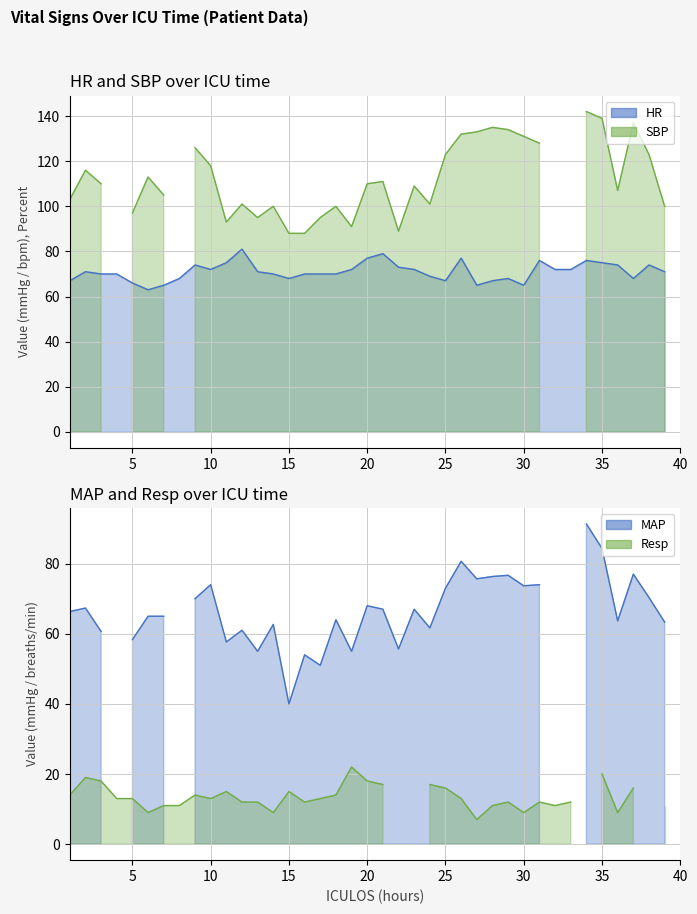

Does the chart have visible grid lines?

Yes